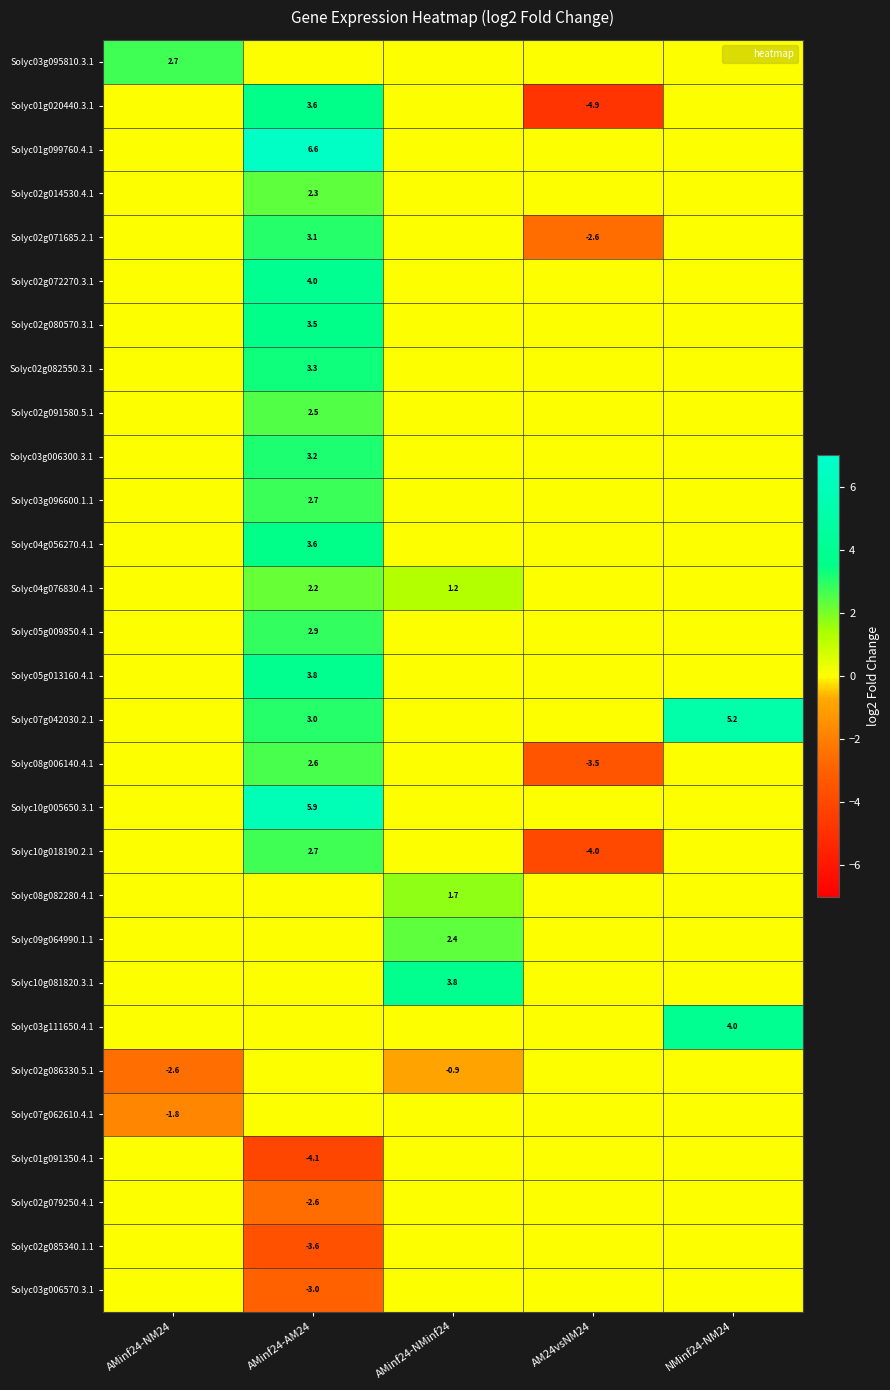

Which series has the largest range (max minus min)?

Solyc01g020440.3.1